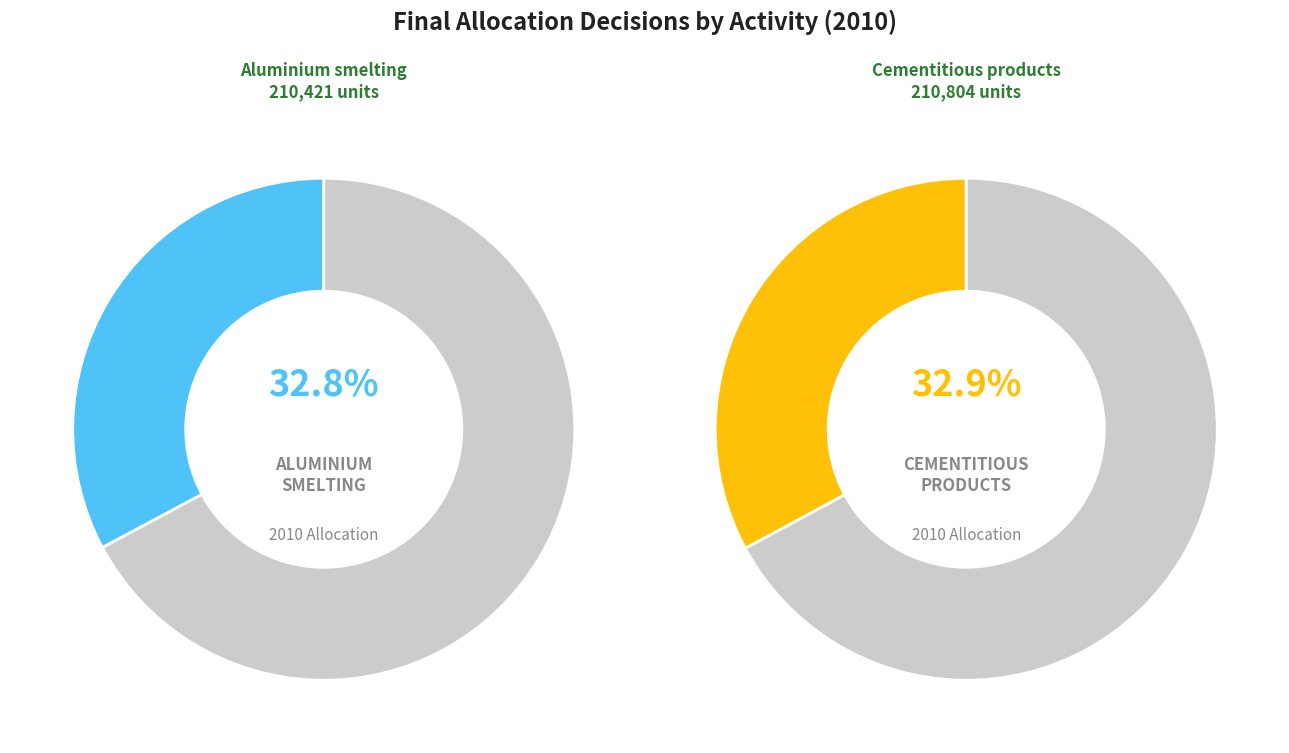

Is Burnt lime the majority of the pie?

No